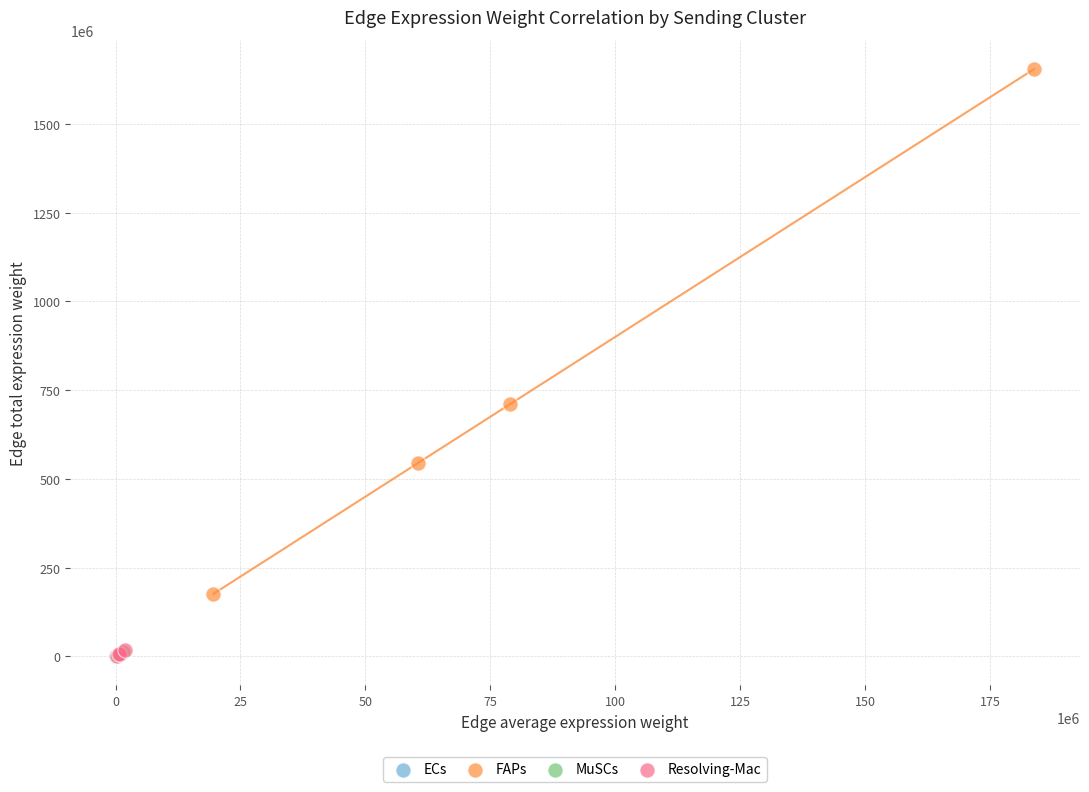

Which series reaches the maximum Y coordinate?

FAPs